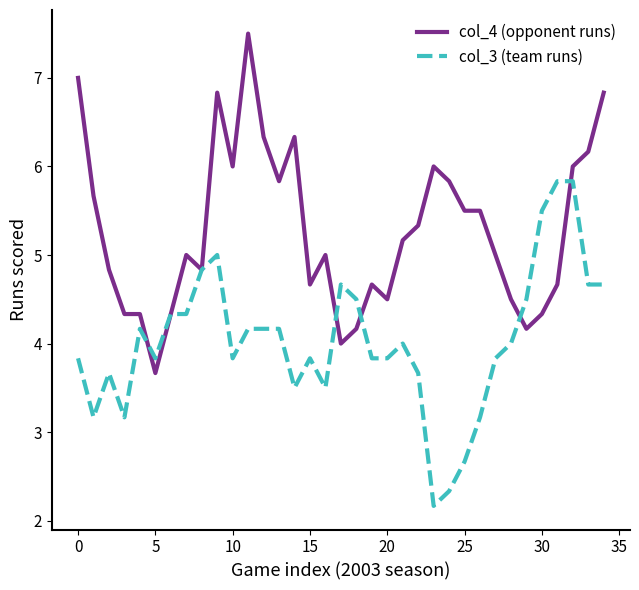

True or false: col_4 (opponent runs) and col_3 (team runs) cross at least once.

True